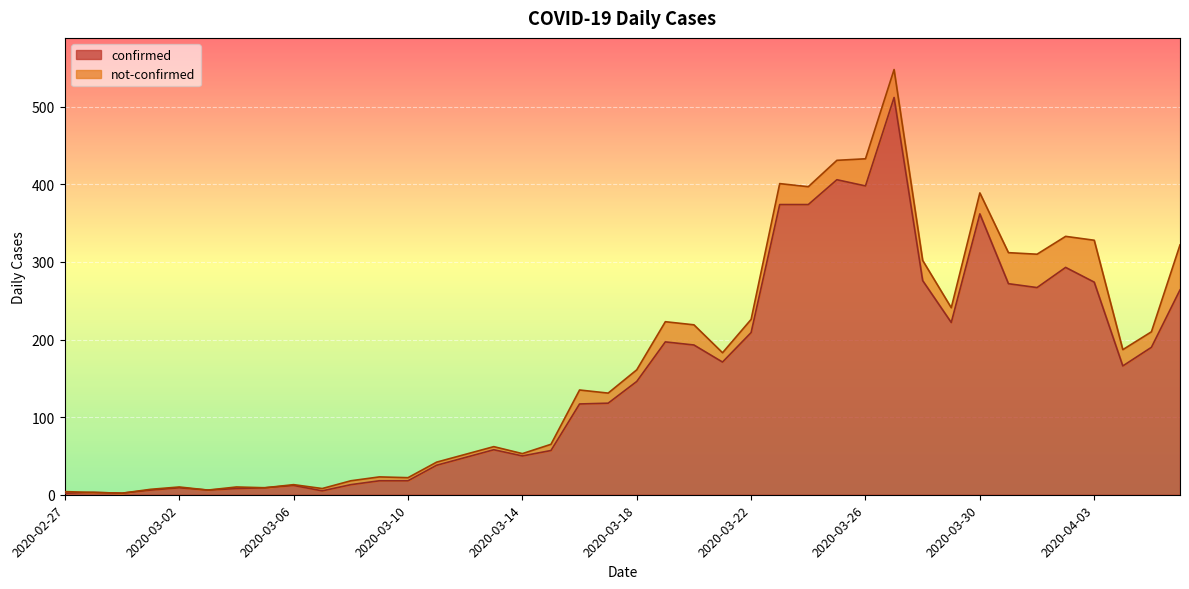

What is the label of the 22nd point from the right?

2020-03-16